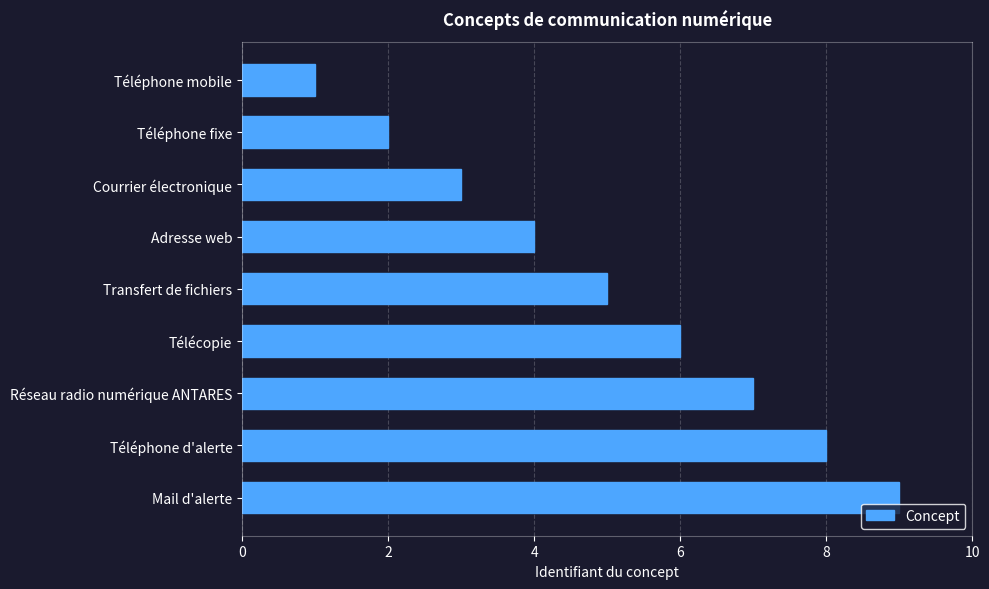

What position from the bottom is Téléphone d'alerte?

2